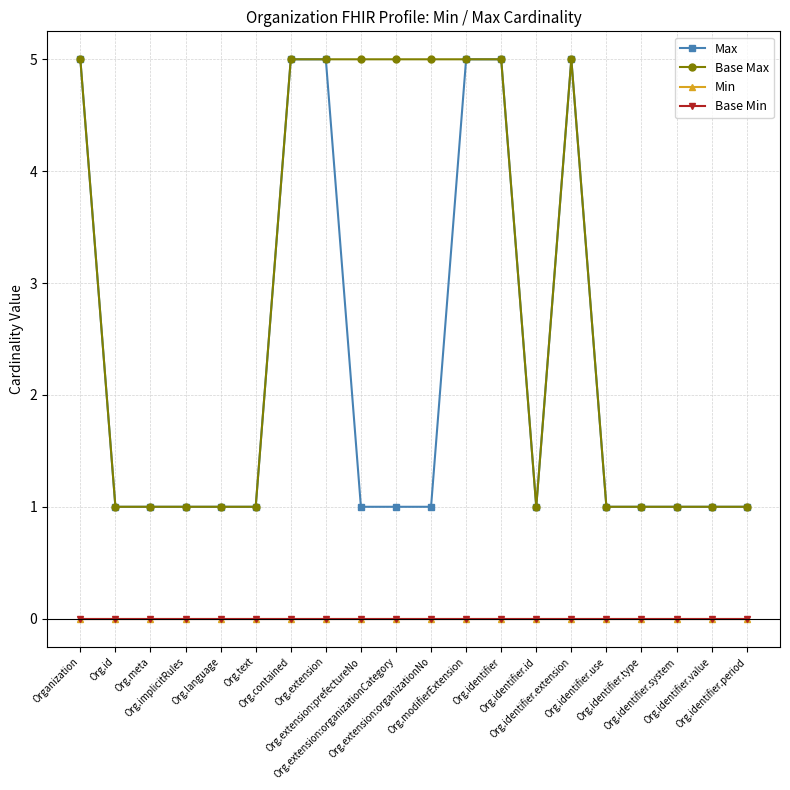

What is the difference between the maximum and minimum values in the Max series?

4